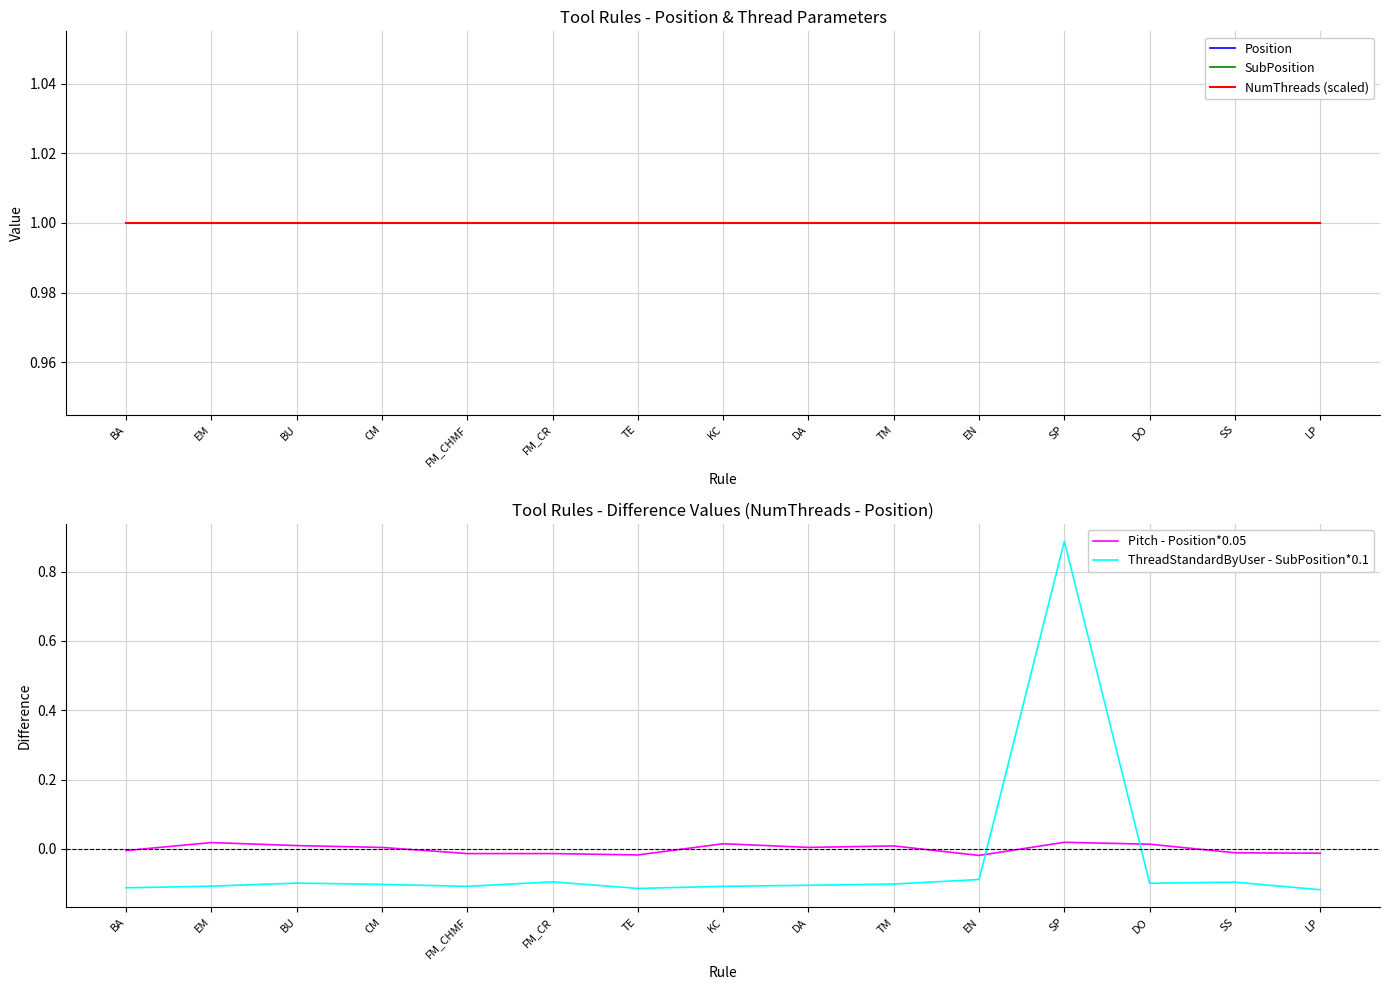

Reading left to right, extract all data points from this chart.

Position: 1.0	1.0	1.0	1.0	1.0	1.0	1.0	1.0	1.0	1.0	1.0	1.0	1.0	1.0	1.0
SubPosition: 1.0	1.0	1.0	1.0	1.0	1.0	1.0	1.0	1.0	1.0	1.0	1.0	1.0	1.0	1.0
NumThreads (scaled): 1.0	1.0	1.0	1.0	1.0	1.0	1.0	1.0	1.0	1.0	1.0	1.0	1.0	1.0	1.0
Pitch - Position*0.05: -0.0	0.0	0.0	0.0	-0.0	-0.0	-0.0	0.0	0.0	0.0	-0.0	0.0	0.0	-0.0	-0.0
ThreadStandardByUser - SubPosition*0.1: -0.1	-0.1	-0.1	-0.1	-0.1	-0.1	-0.1	-0.1	-0.1	-0.1	-0.1	0.9	-0.1	-0.1	-0.1